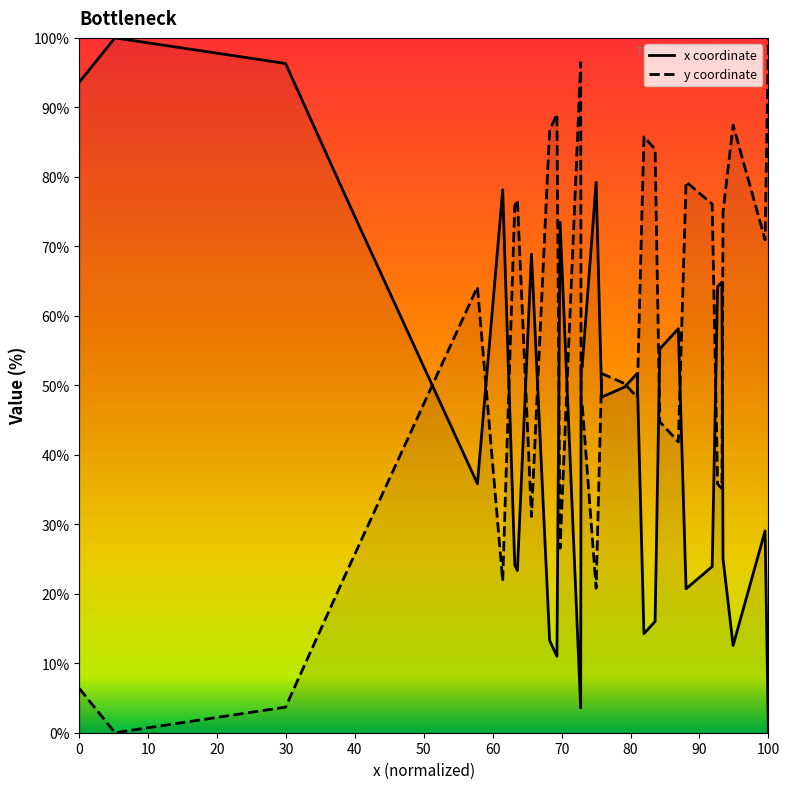

Which category has the lowest value in the x coordinate series?

100